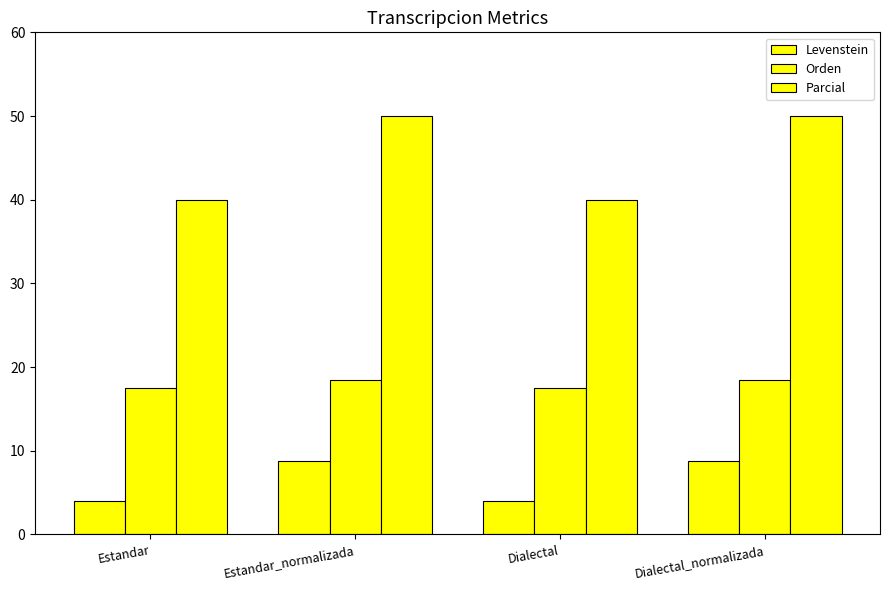

Reading left to right, transcribe all the data shown in this chart.

Levenstein: 4.1	8.8	4.1	8.8
Orden: 17.5	18.5	17.5	18.5
Parcial: 40.0	50.0	40.0	50.0